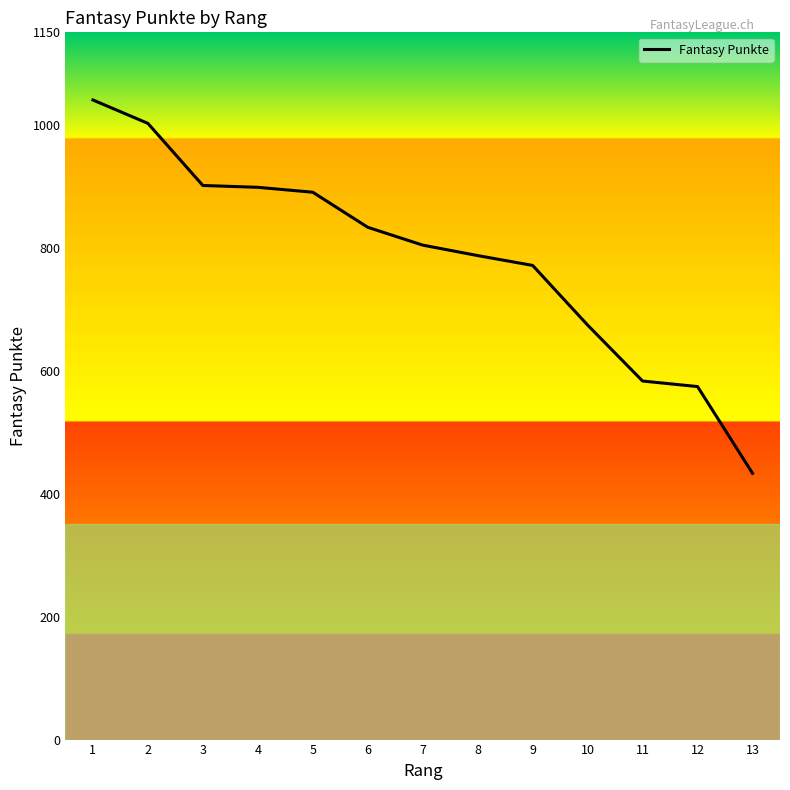

At which label does the data first exceed 804?

1